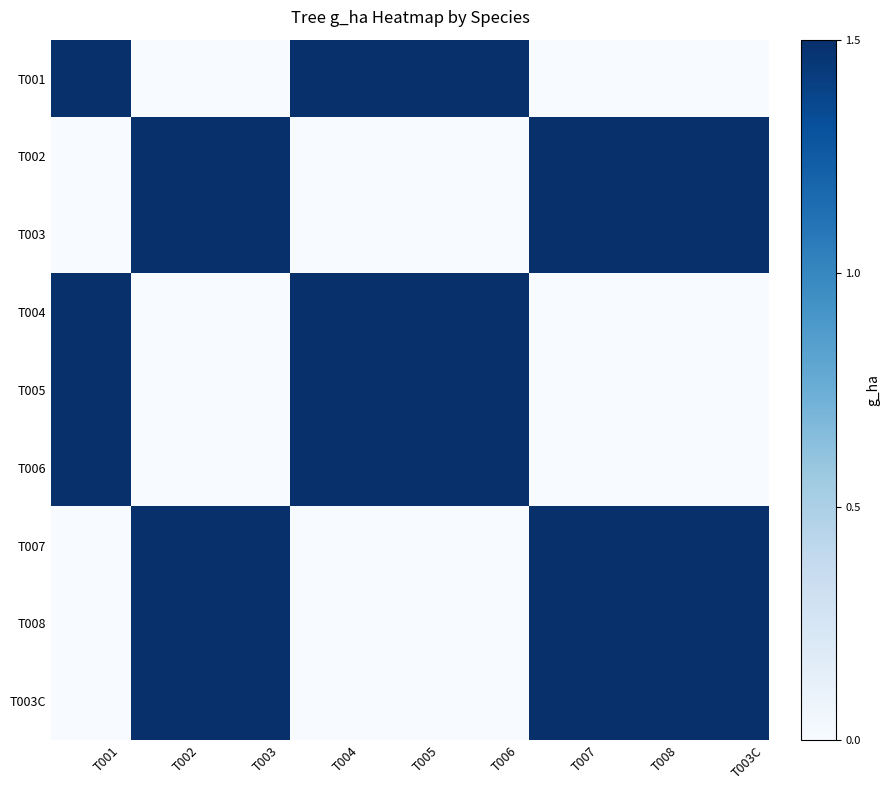

What is the total value across all series at T003?

7.5